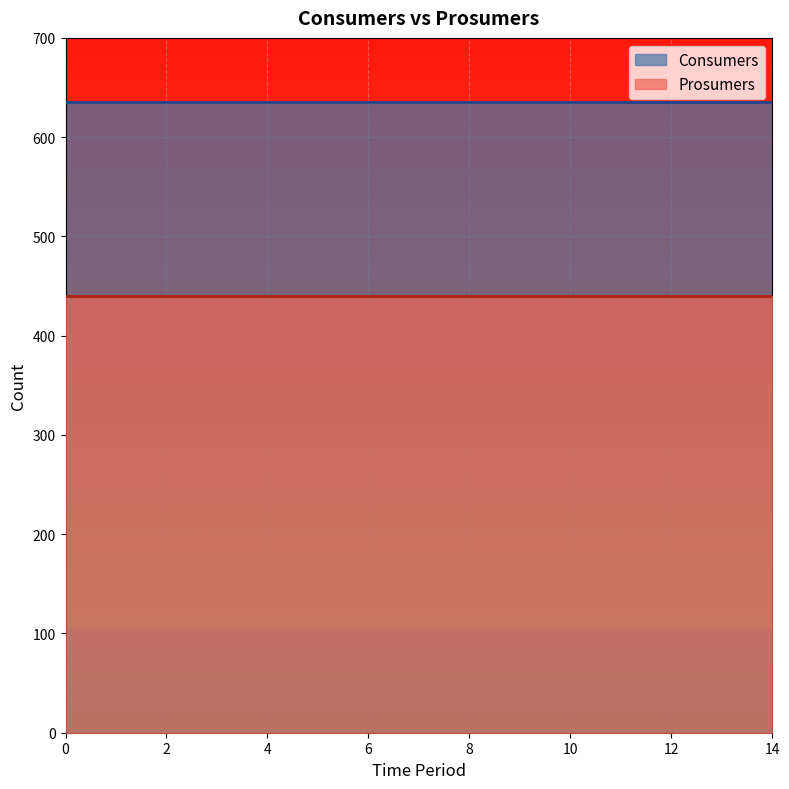

Reading right to left, extract all data points from this chart.

Consumers: 635	635	635	635	635	635	635	635	635	635	635	635	635	635	635
Prosumers: 440	440	440	440	440	440	440	440	440	440	440	440	440	440	440